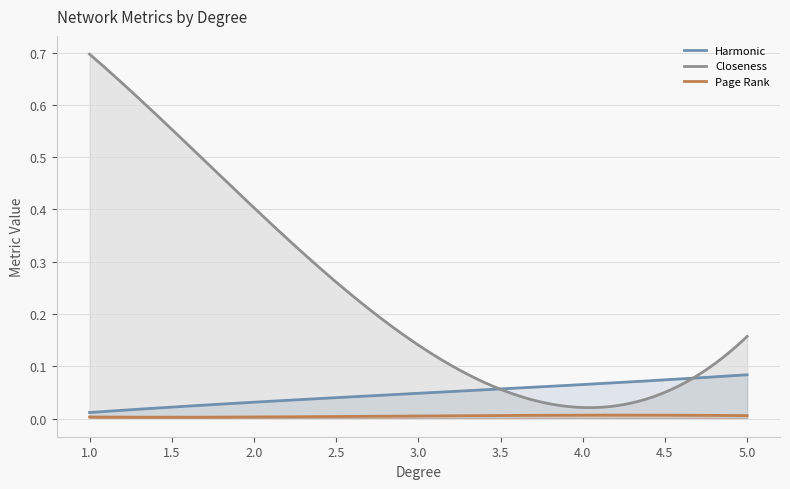

The Page Rank series shows 0.0 at 2. True or false?

False